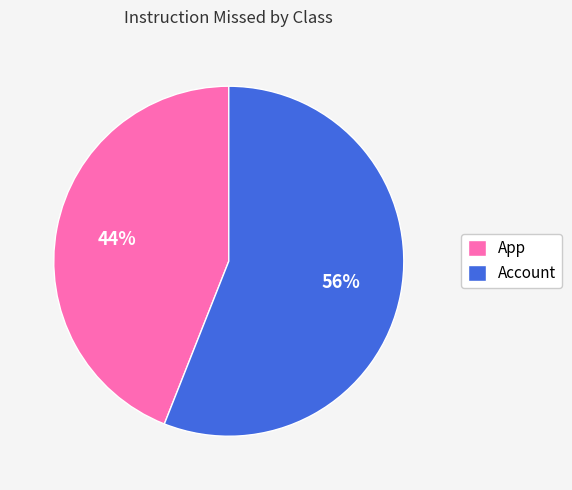

Is there a majority slice in this chart?

Yes